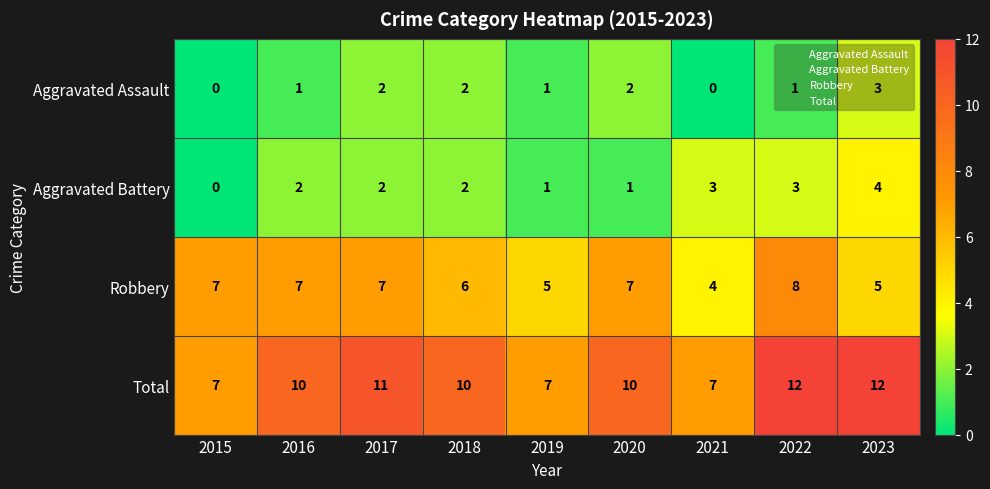

What is the spread (max minus min) of values at 2018?

8